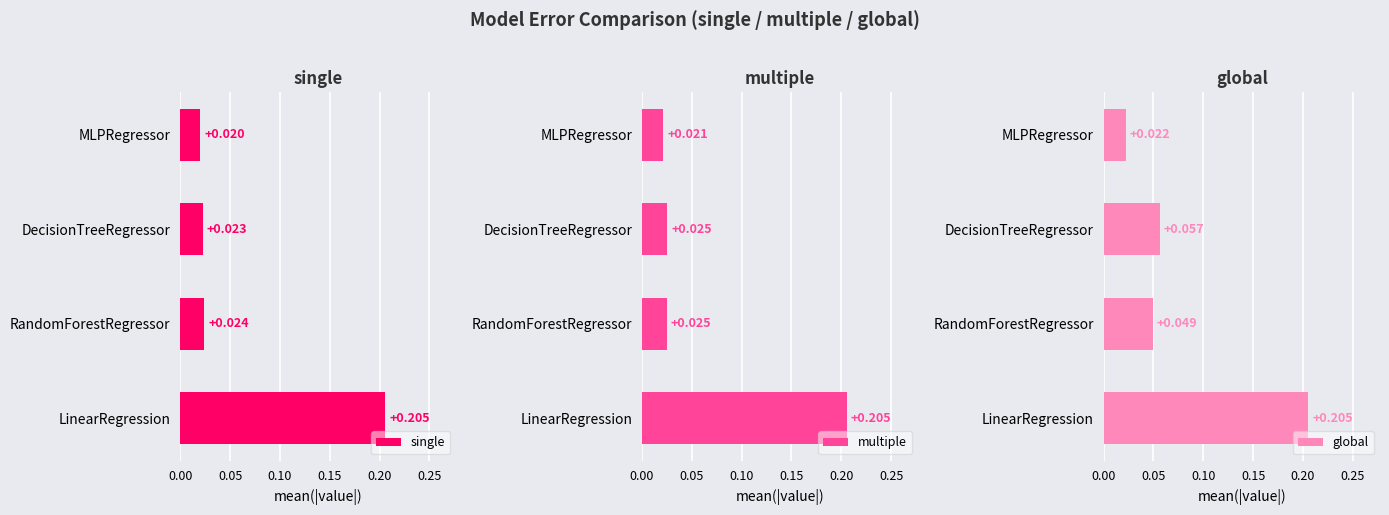

Reading left to right, transcribe all the data shown in this chart.

single: 0.2	0.0	0.0	0.0
multiple: 0.2	0.0	0.0	0.0
global: 0.2	0.0	0.1	0.0